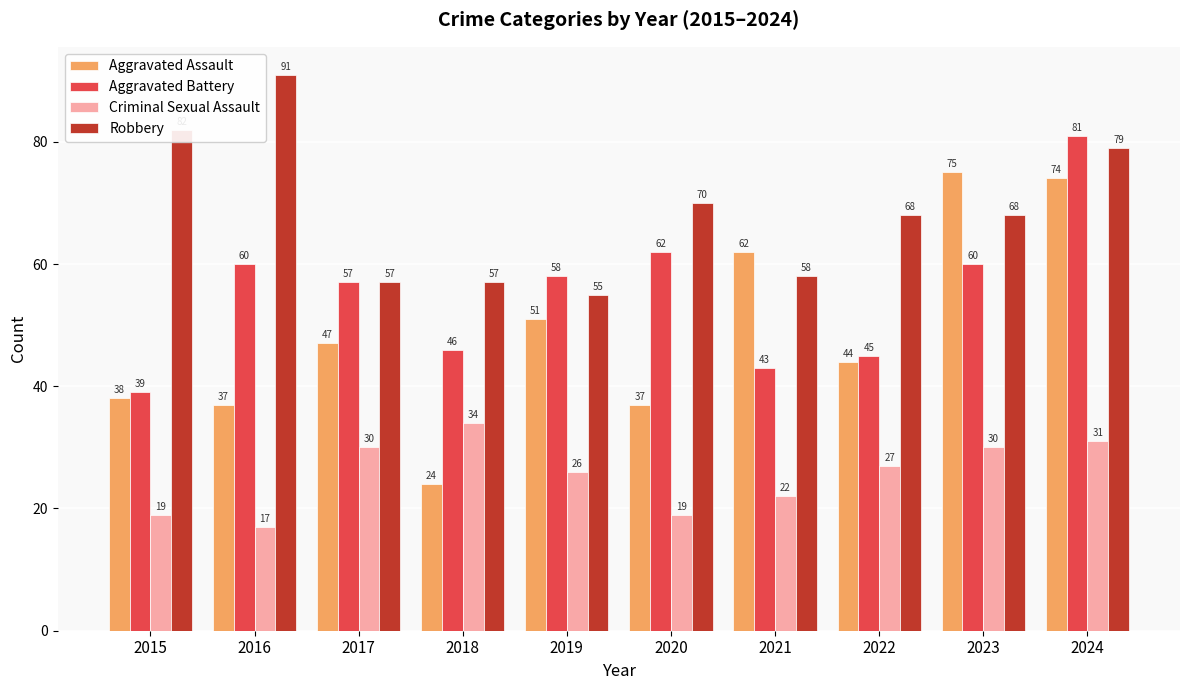

What is the difference between the Criminal Sexual Assault values at 2024 and 2016?

14